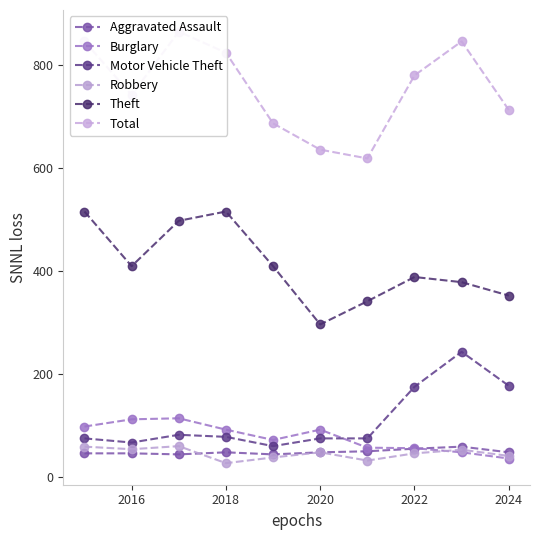

True or false: Motor Vehicle Theft has more than 2 points higher than both neighbors.

False